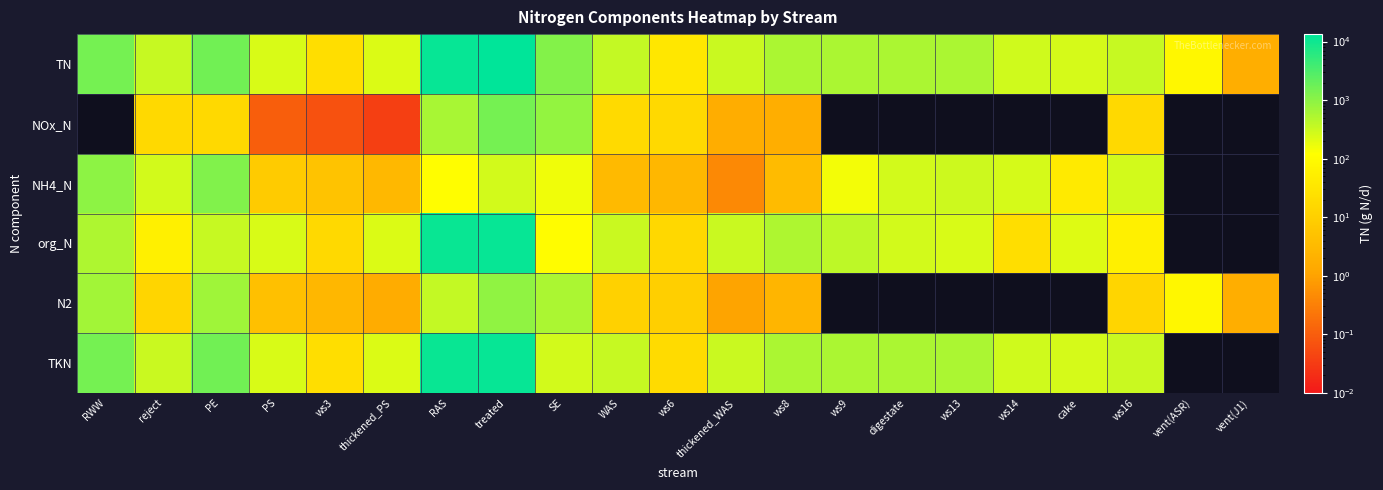

How many data points in NOx_N are above 17?

4